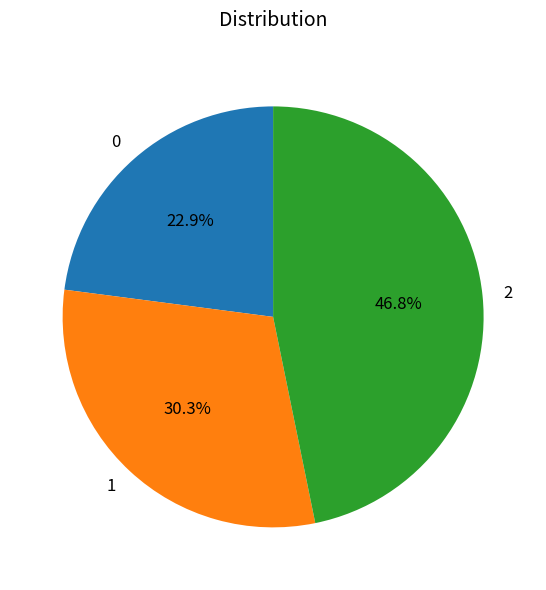

What percentage is the 0 slice, to the nearest percent?

23%